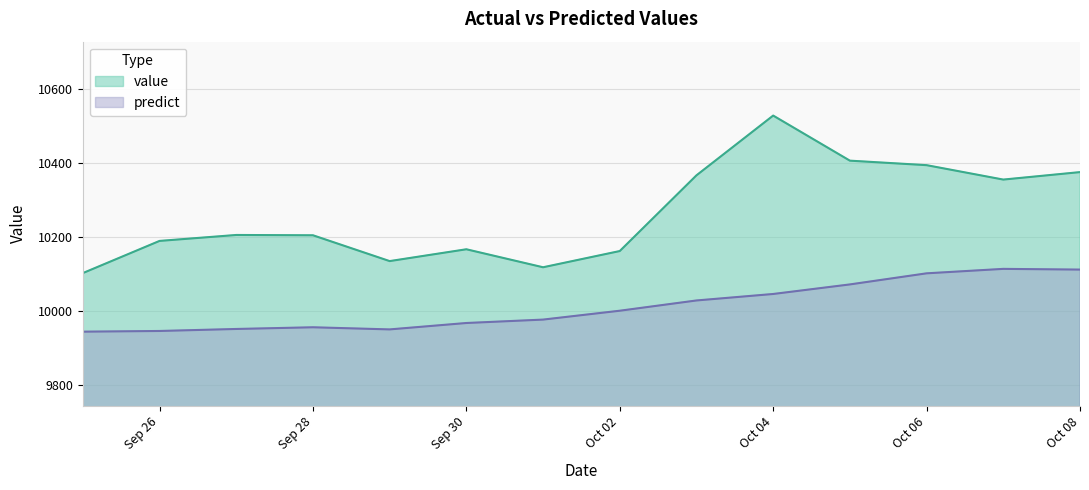

Reading left to right, transcribe all the data shown in this chart.

value: 10102.3	10189.4	10205.5	10204.7	10134.8	10166.8	10118.1	10162.0	10366.9	10528.6	10406.6	10394.4	10355.4	10375.6
predict: 9943.8	9945.7	9951.1	9955.7	9949.9	9967.3	9976.5	10000.5	10028.3	10045.8	10071.7	10101.7	10113.8	10111.8